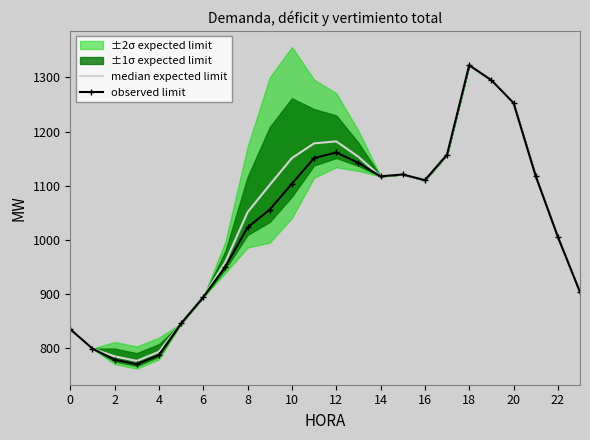

What is the minimum value for observed limit?

770.7